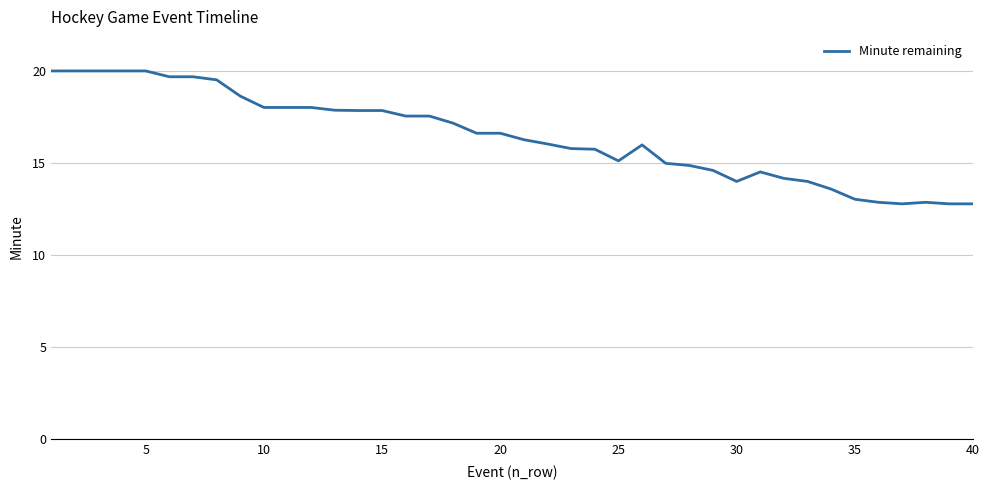

What is the difference between the maximum and minimum values?

7.2